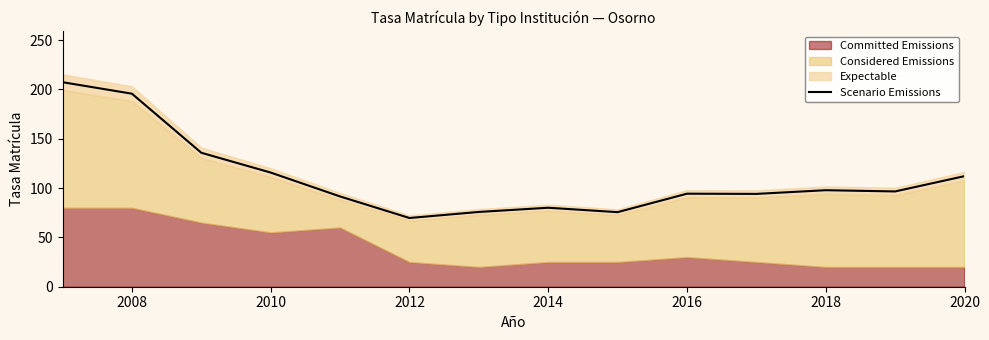

The value of Scenario Emissions at 2020 is 112.1. True or false?

True